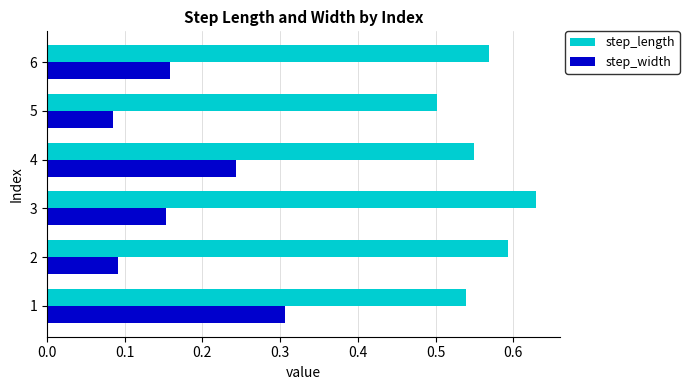

Is it true that step_length equals 0.7 at 5?

False